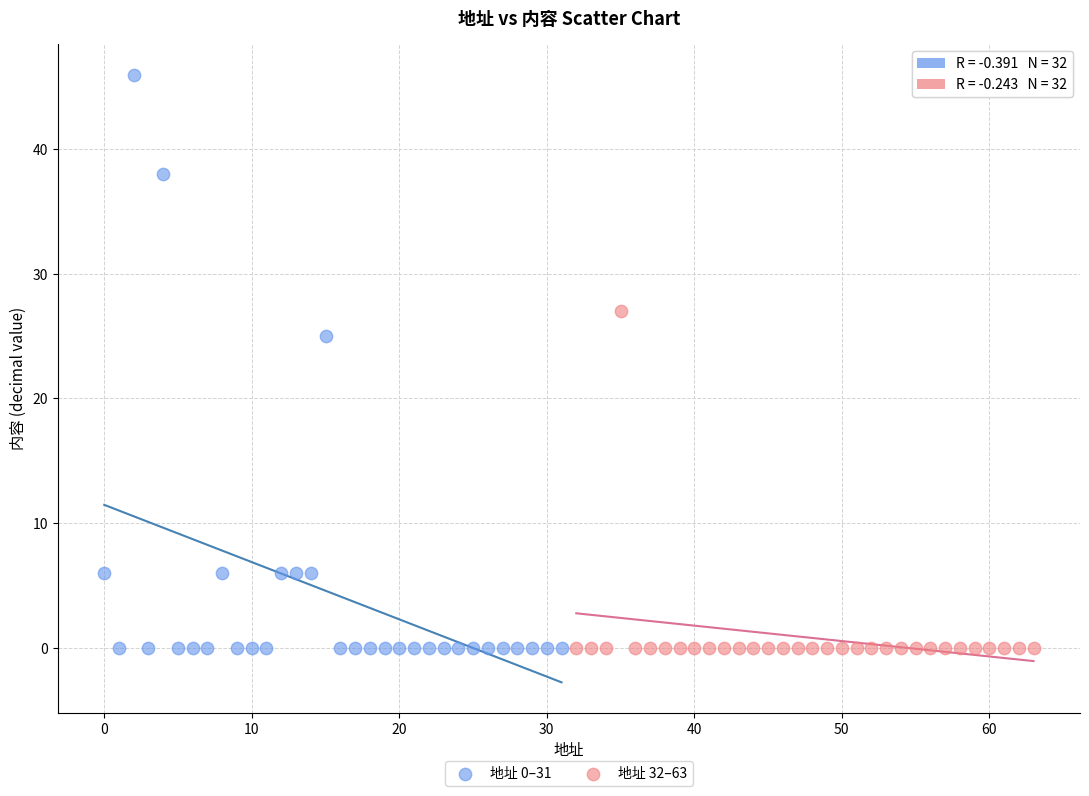

Which series reaches the maximum Y coordinate?

地址 0–31